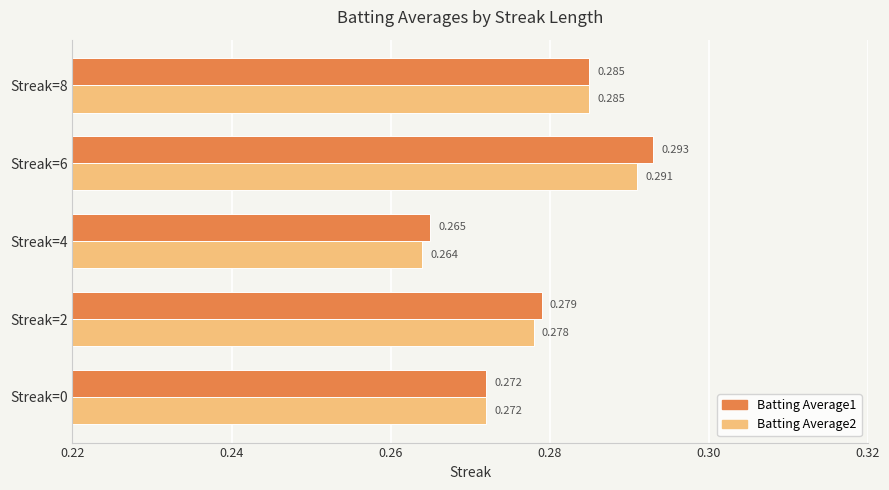

List the series in order of their overall mean, lowest first.

Batting Average2, Batting Average1